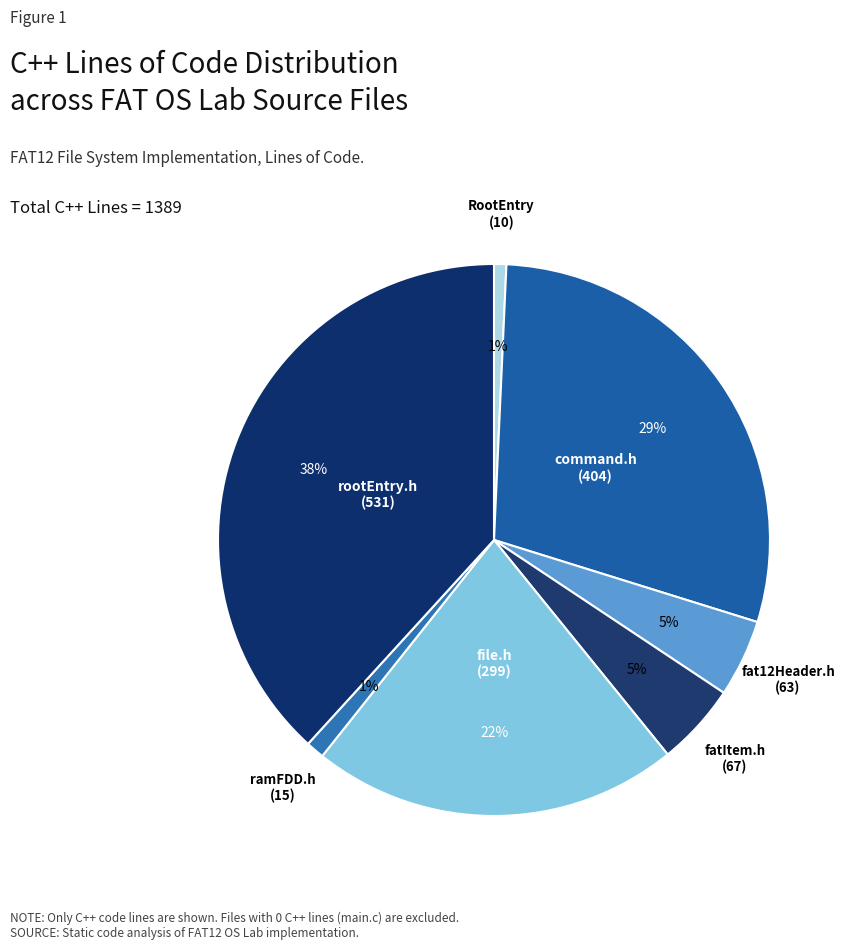

True or false: command.h accounts for 29% of the total.

True